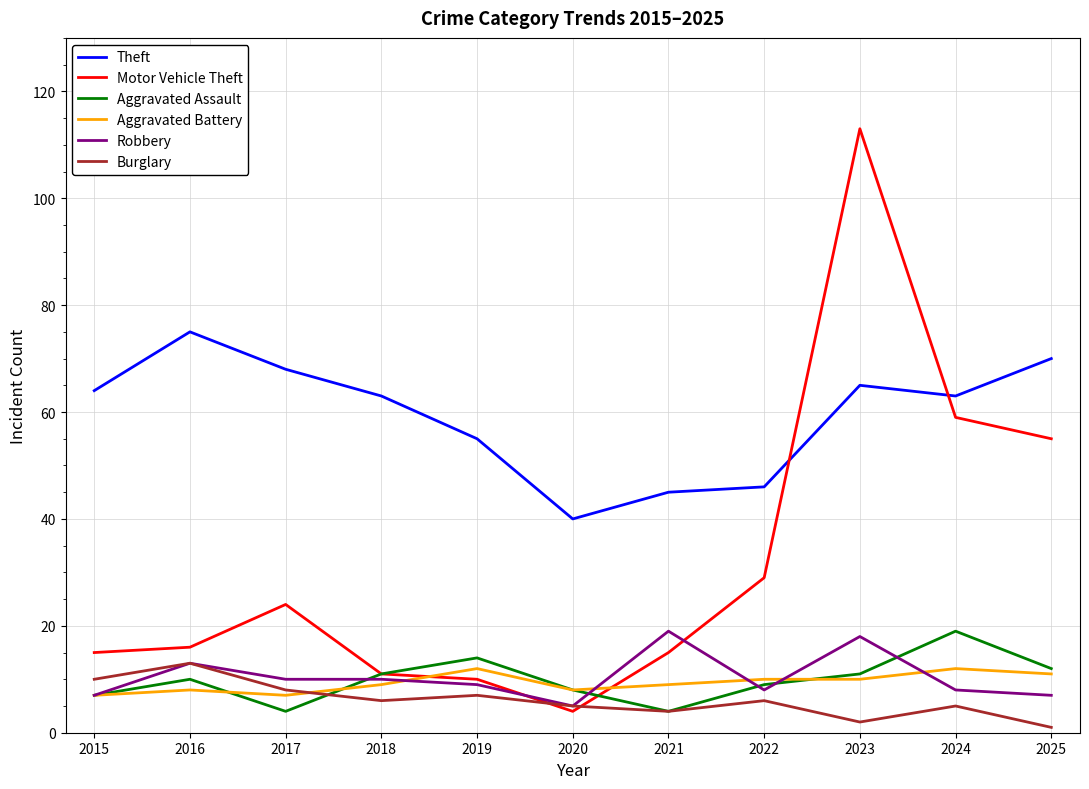

True or false: Burglary and Theft cross at least once.

False